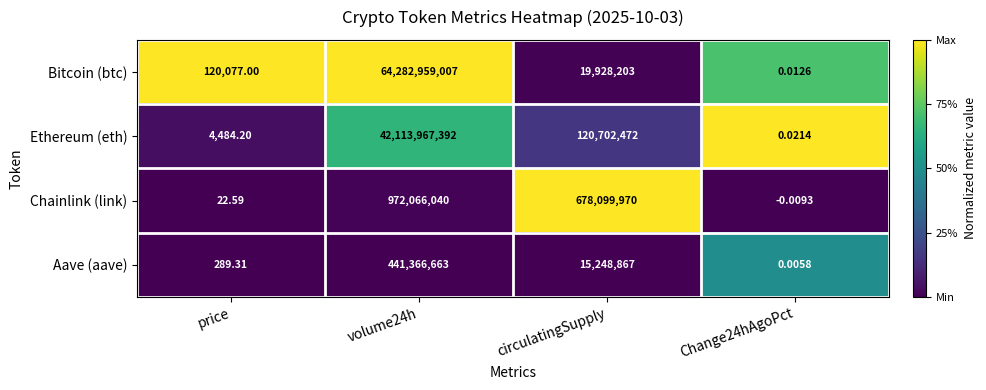

How many data points in Aave (aave) are less than 15248867?

2